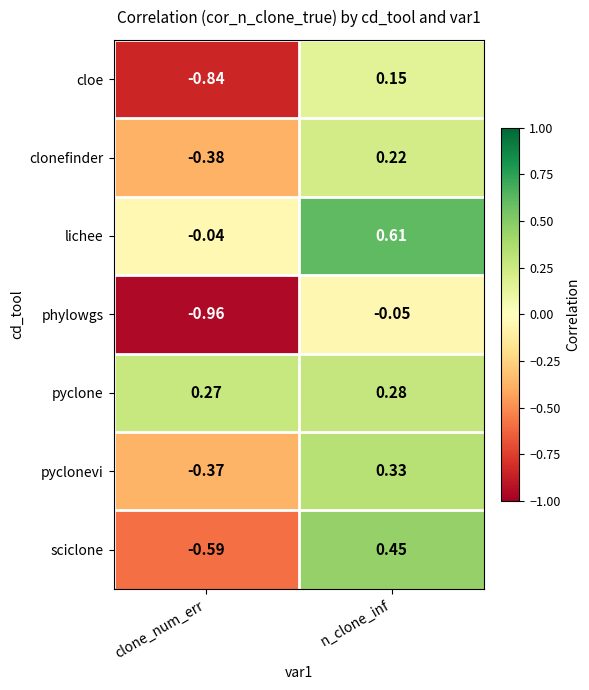

How many distinct data groups are displayed?

7